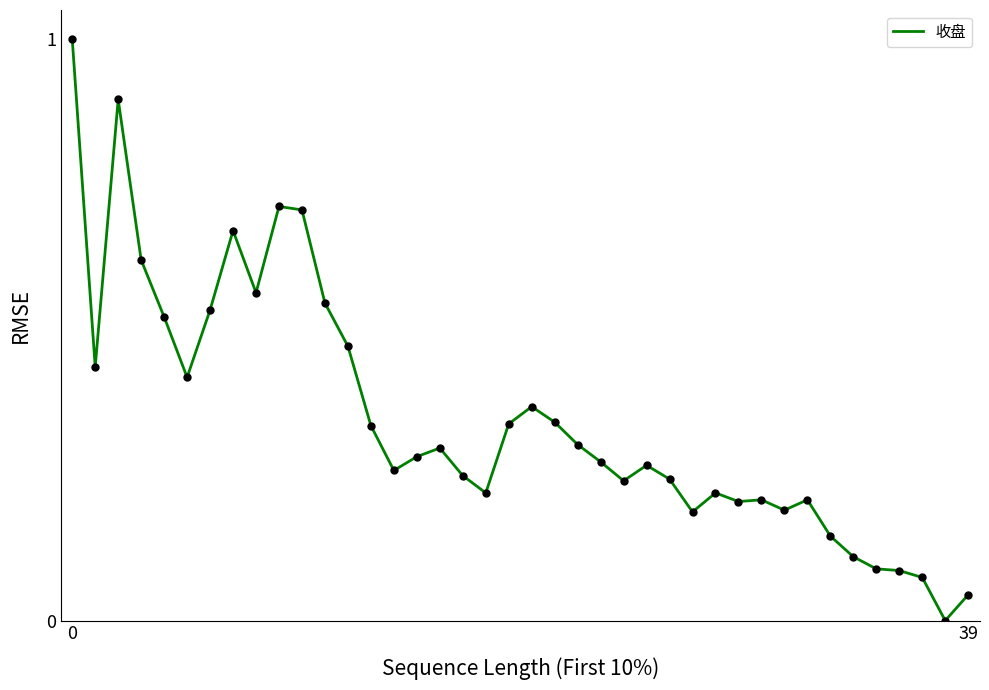

What is the maximum value shown in the chart?

1.0